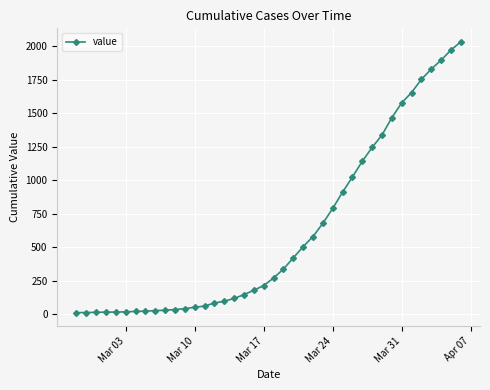

What is the sum of all values?

24656